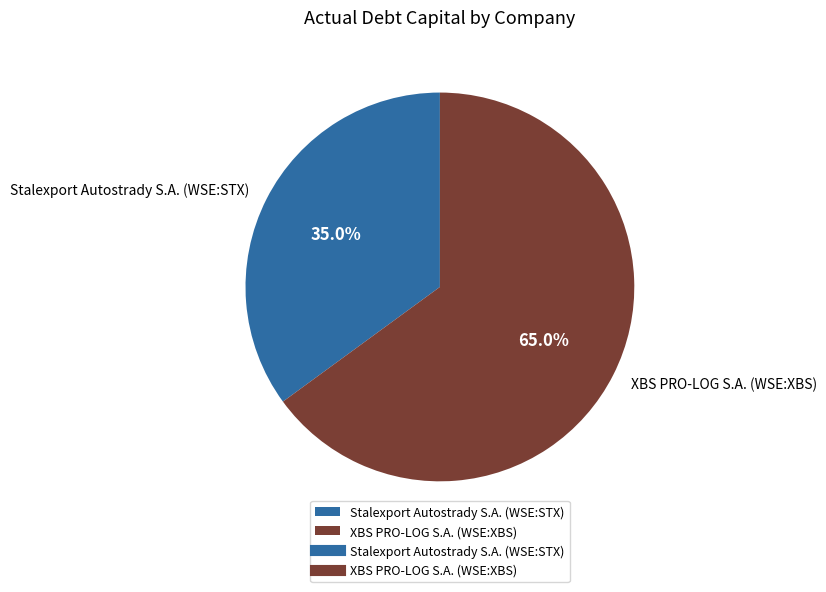

Which has a higher value, Stalexport Autostrady S.A. (WSE:STX) or XBS PRO-LOG S.A. (WSE:XBS)?

XBS PRO-LOG S.A. (WSE:XBS)